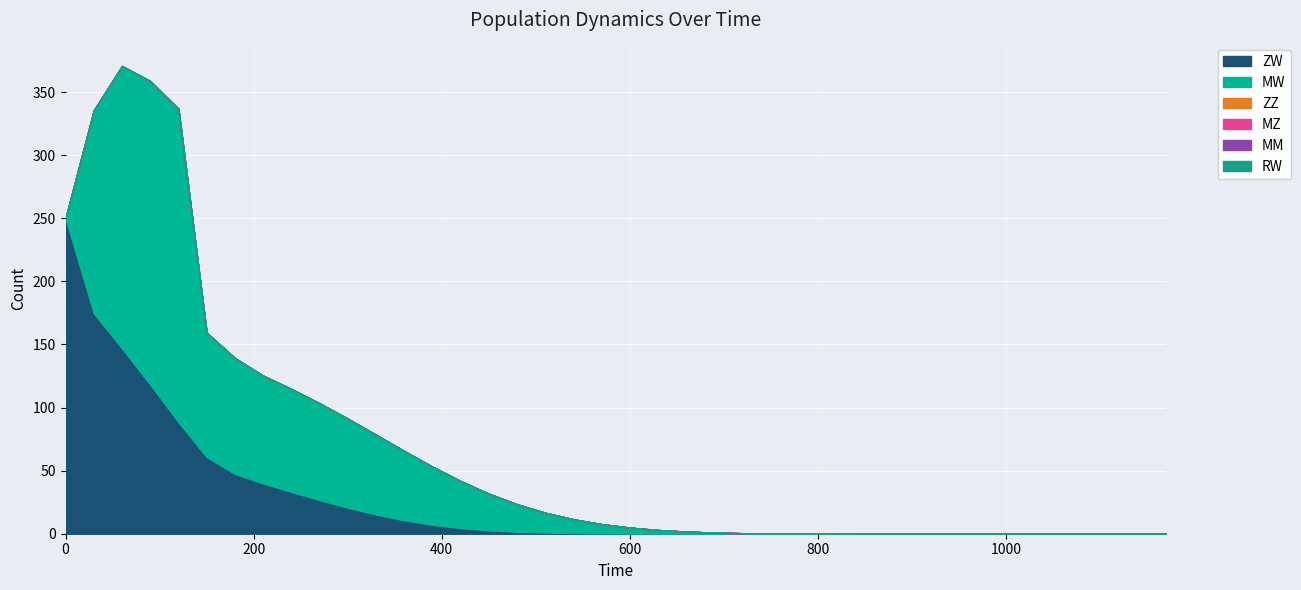

Reading left to right, list all the values displayed in this chart.

ZW: 250.0	174.8	146.9	118.3	88.4	60.8	47.5	39.9	33.2	26.7	20.7	15.2	10.7	7.1	4.5	2.7	1.6	0.9	0.5	0.2	0.1	0.1	0.0	0.0	0.0	0.0	0.0	0.0	0.0	0.0	0.0	0.0	0.0	0.0	0.0	0.0	0.0	0.0	0.0	0.0
MW: 0.0	160.7	223.7	240.5	248.3	98.5	91.7	85.3	81.6	76.6	70.5	63.2	54.9	46.0	37.2	29.0	21.8	15.7	11.0	7.4	4.7	2.9	1.6	0.9	0.4	0.2	0.1	0.0	0.0	0.0	0.0	0.0	0.0	0.0	0.0	0.0	0.0	0.0	0.0	0.0
ZZ: 0.0	0.0	0.0	0.0	0.0	0.0	0.0	0.0	0.0	0.0	0.0	0.0	0.0	0.0	0.0	0.0	0.0	0.0	0.0	0.0	0.0	0.0	0.0	0.0	0.0	0.0	0.0	0.0	0.0	0.0	0.0	0.0	0.0	0.0	0.0	0.0	0.0	0.0	0.0	0.0
MZ: 0.0	0.0	0.0	0.0	0.0	0.0	0.0	0.0	0.0	0.0	0.0	0.0	0.0	0.0	0.0	0.0	0.0	0.0	0.0	0.0	0.0	0.0	0.0	0.0	0.0	0.0	0.0	0.0	0.0	0.0	0.0	0.0	0.0	0.0	0.0	0.0	0.0	0.0	0.0	0.0
MM: 0.0	0.0	0.0	0.0	0.0	0.0	0.0	0.0	0.0	0.0	0.0	0.0	0.0	0.0	0.0	0.0	0.0	0.0	0.0	0.0	0.0	0.0	0.0	0.0	0.0	0.0	0.0	0.0	0.0	0.0	0.0	0.0	0.0	0.0	0.0	0.0	0.0	0.0	0.0	0.0
RW: 0.0	0.0	0.0	0.0	0.0	0.0	0.0	0.0	0.0	0.0	0.0	0.0	0.0	0.0	0.0	0.0	0.0	0.0	0.0	0.0	0.0	0.0	0.0	0.0	0.0	0.0	0.0	0.0	0.0	0.0	0.0	0.0	0.0	0.0	0.0	0.0	0.0	0.0	0.0	0.0